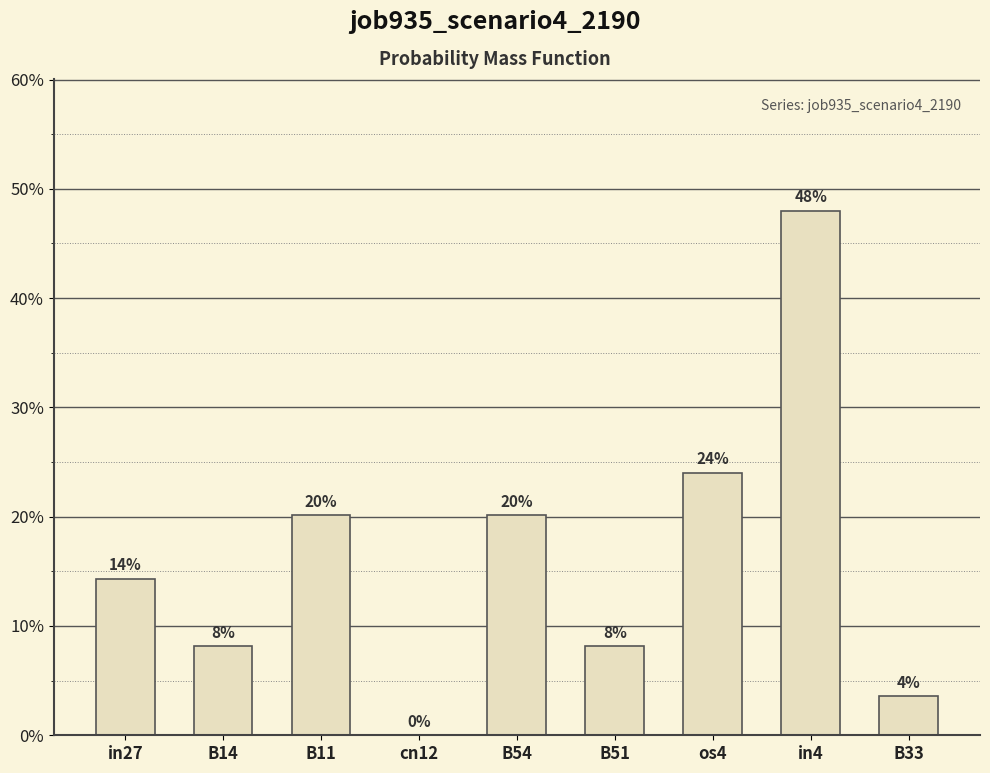

The chart shows a value of 0.1 at B14. True or false?

True